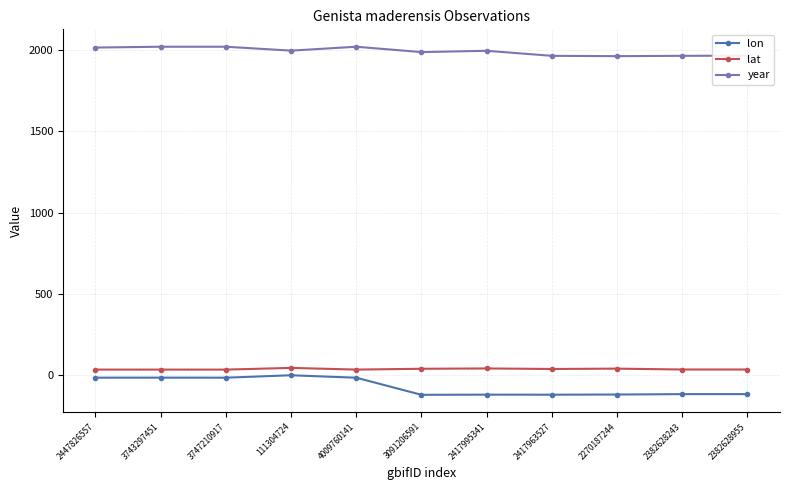

What is the value of the lon point at the 8th from the left?

-121.9